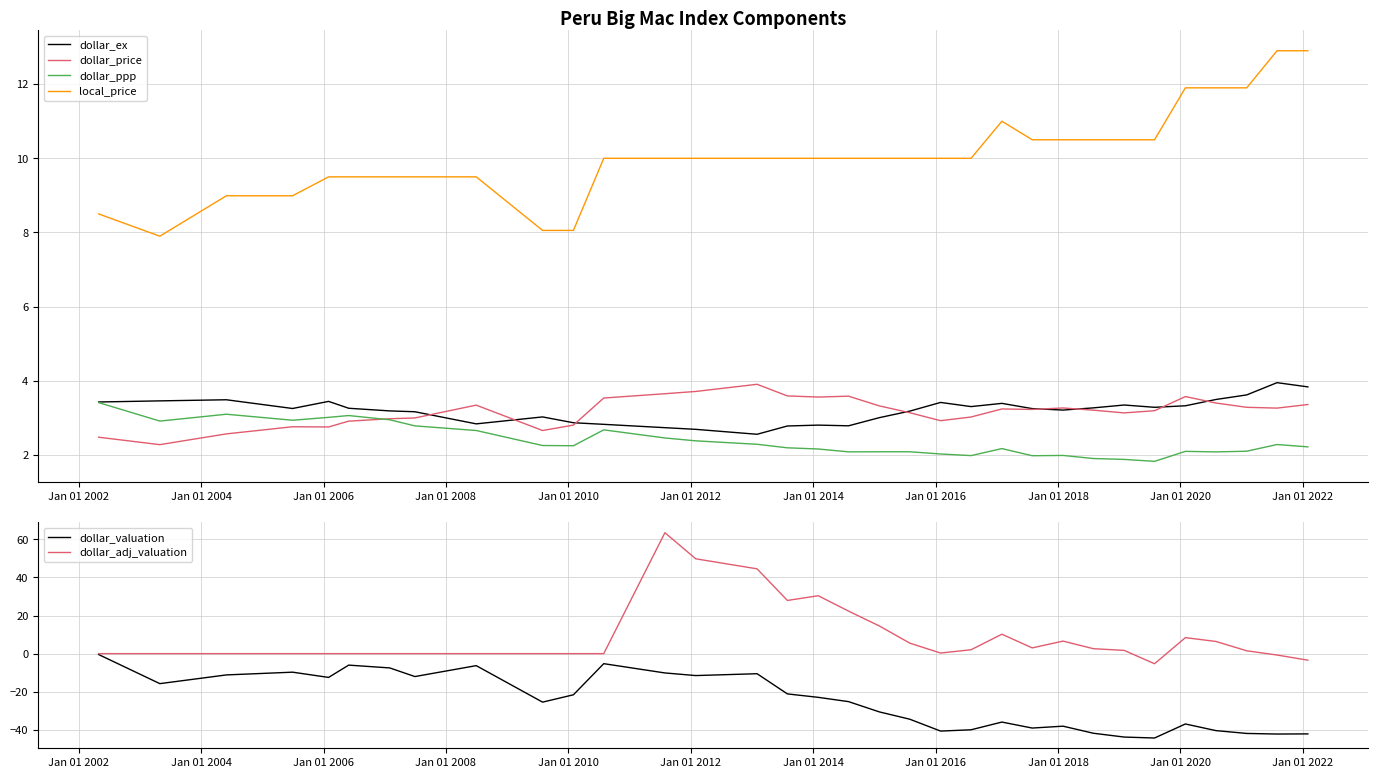

Does the chart have visible grid lines?

Yes